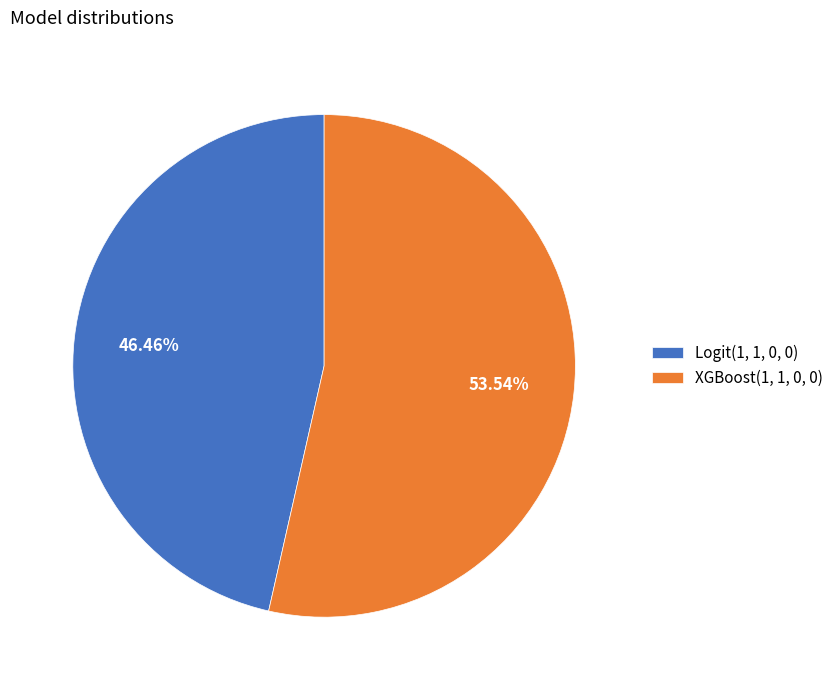

What is the smallest slice in the pie chart?

Logit(1, 1, 0, 0)